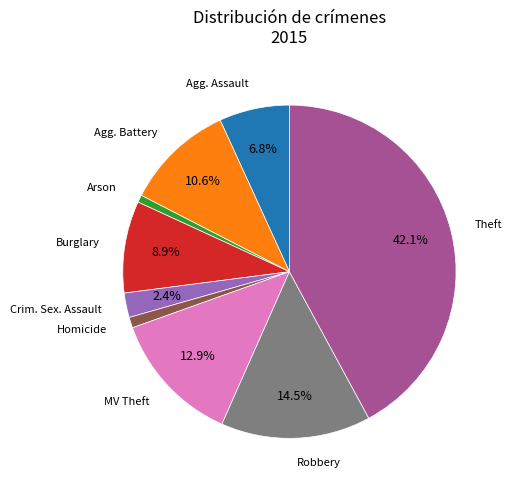

How many segments does this pie chart have?

9